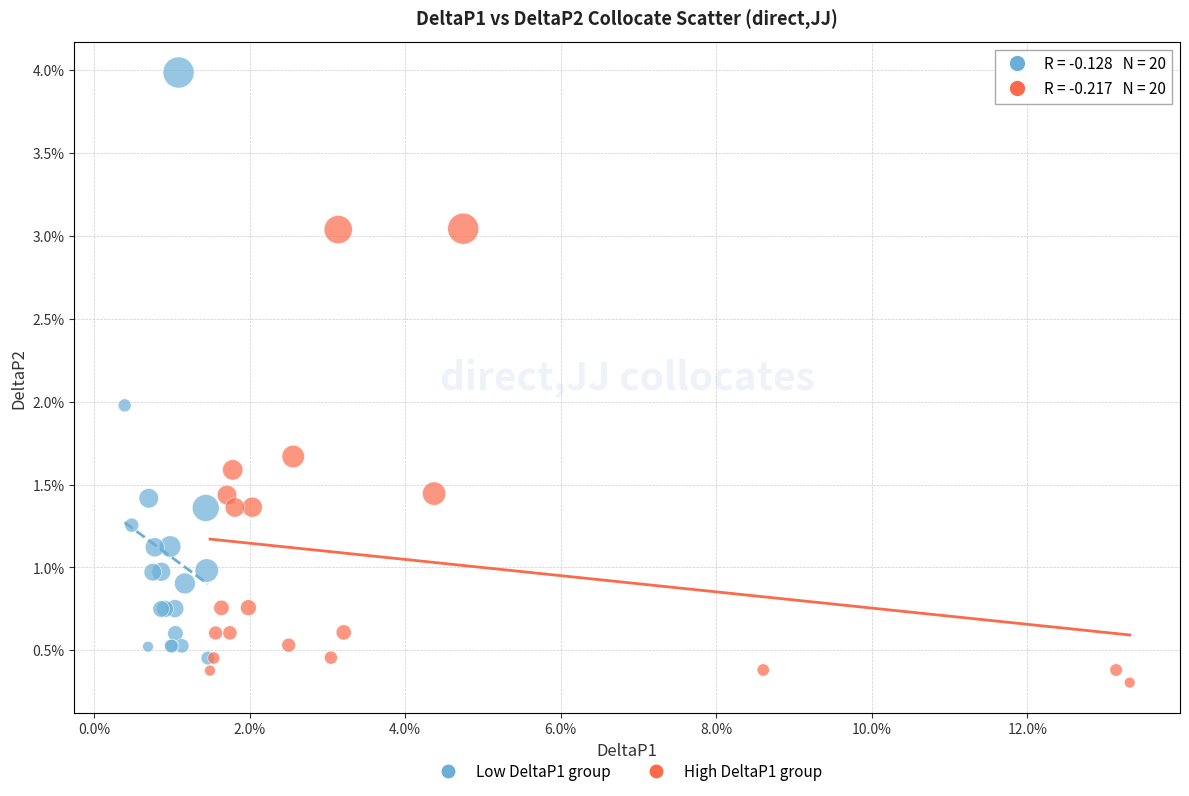

What are all the series names shown in the legend?

Low DeltaP1 group, High DeltaP1 group